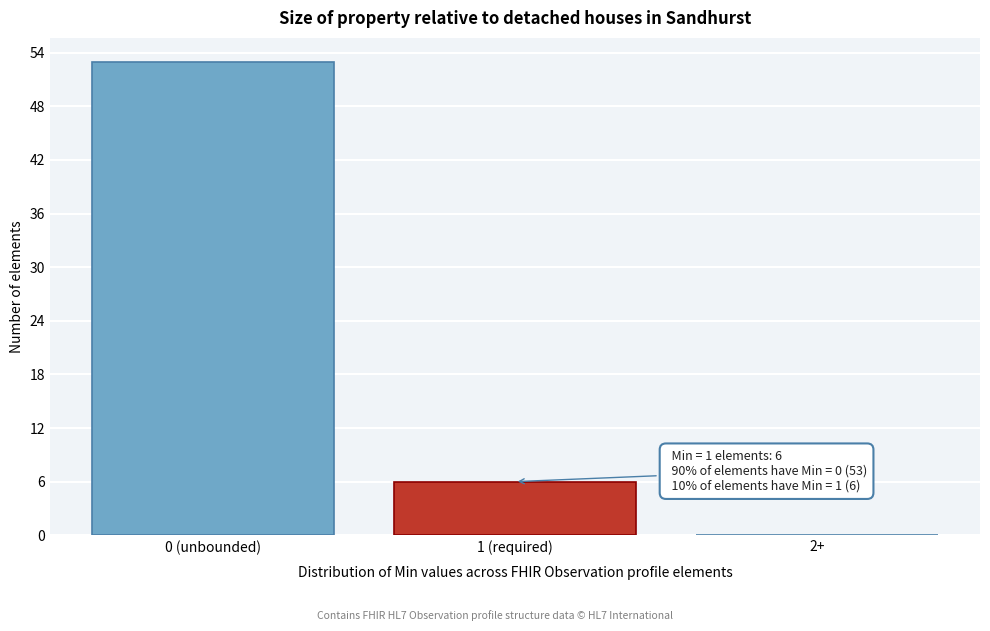

Reading left to right, what are all the values shown in this chart?

0 (unbounded)=53	1 (required)=6	2+=0